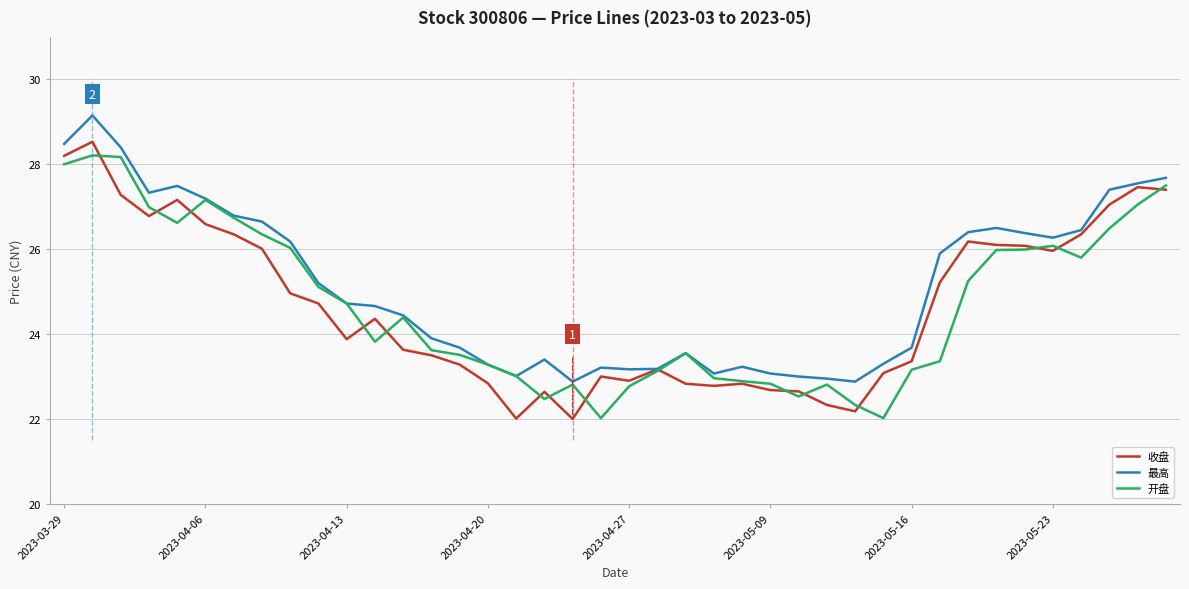

What is the smallest value displayed?

22.0